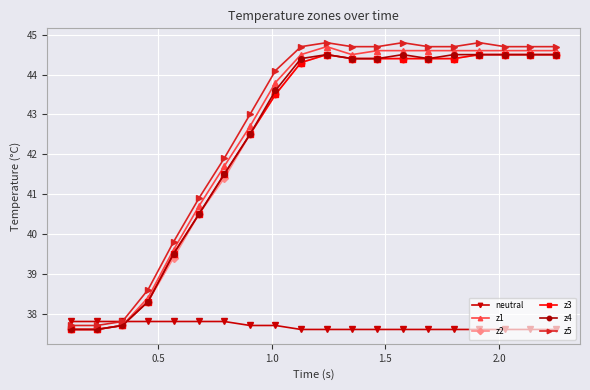

True or false: z3 and neutral cross at least once.

True